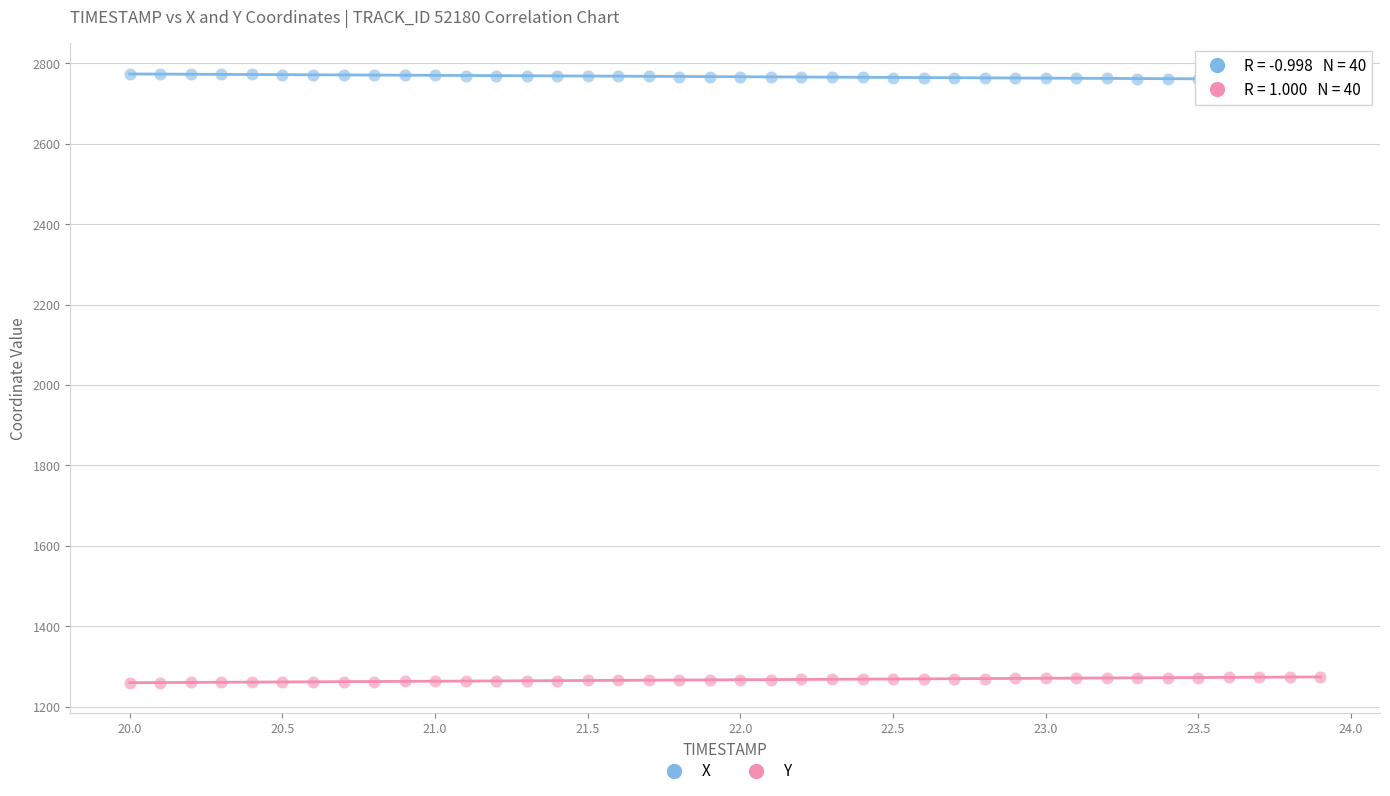

What is the X range (max minus min) for the scatter plot?

3.9